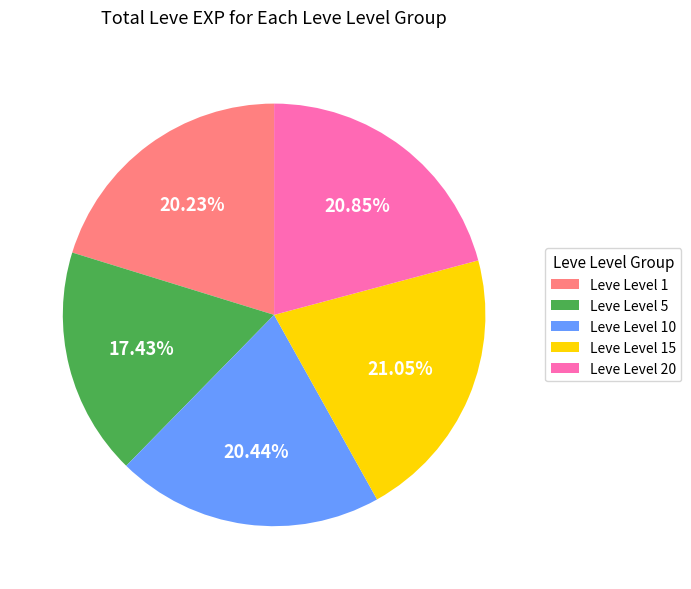

Does any single category account for the majority?

No